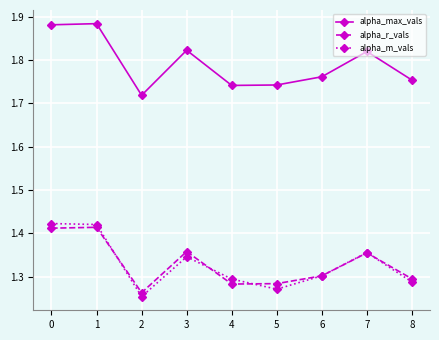

The value of alpha_r_vals at 8 is 1.8. True or false?

False